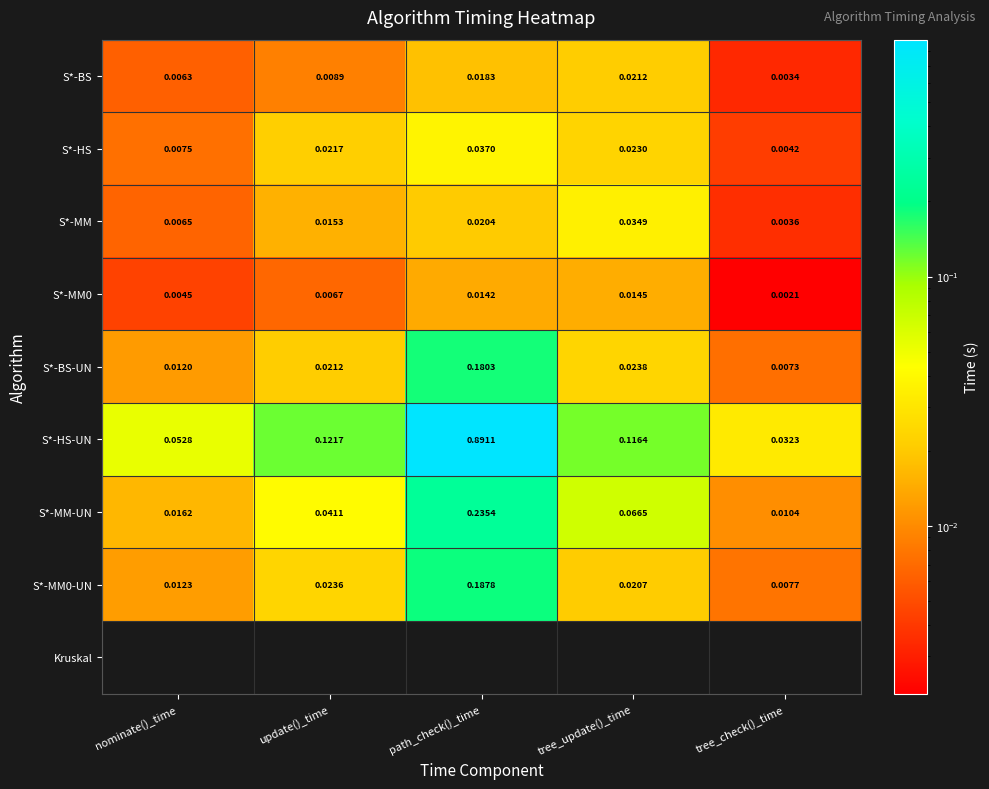

What is the difference between the highest and lowest values at update()_time?

0.1